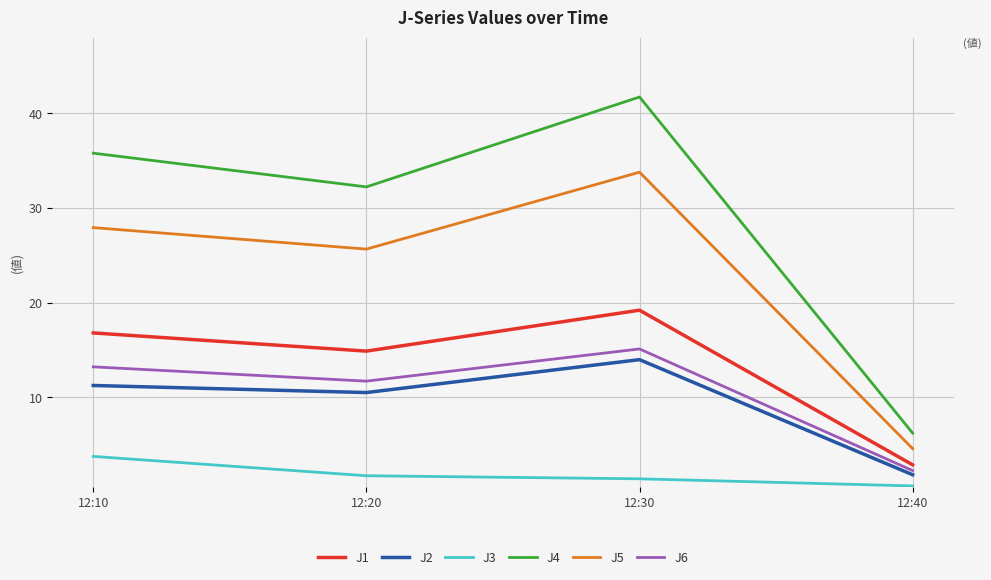

What is the greatest value displayed?

41.7